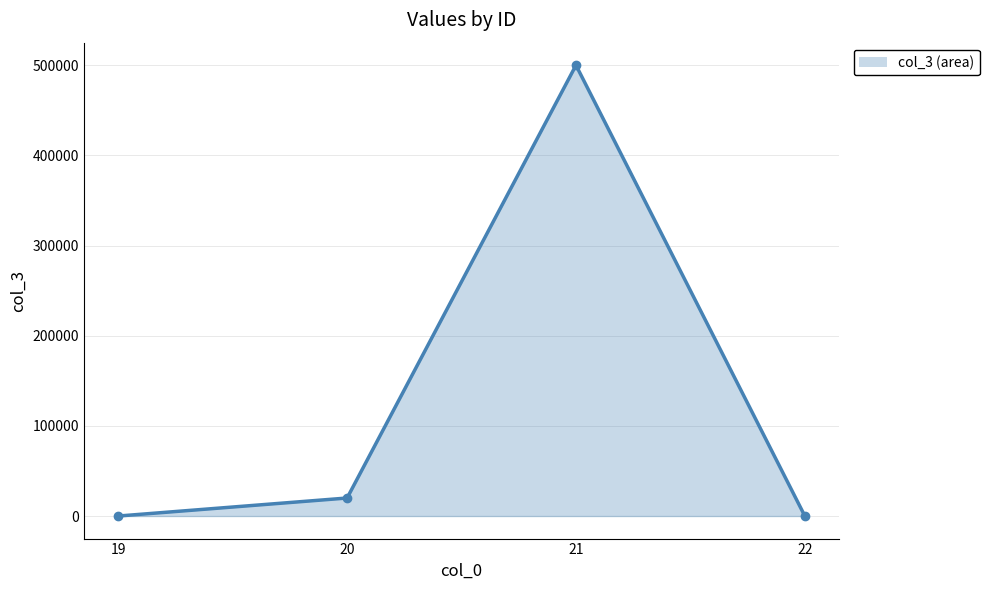

What is the sum of all values?

520012